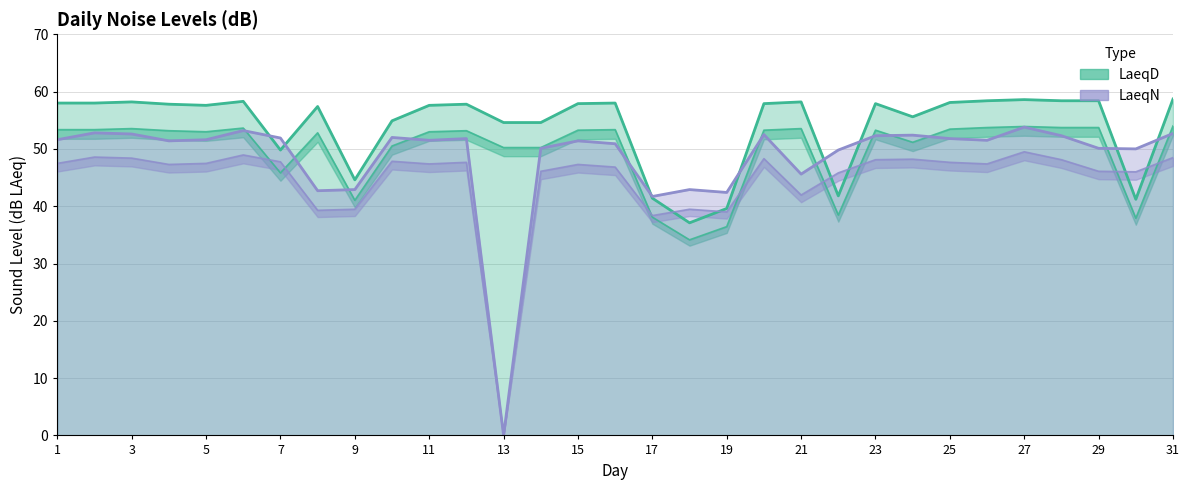

At which label does LaeqN first exceed 51?

1